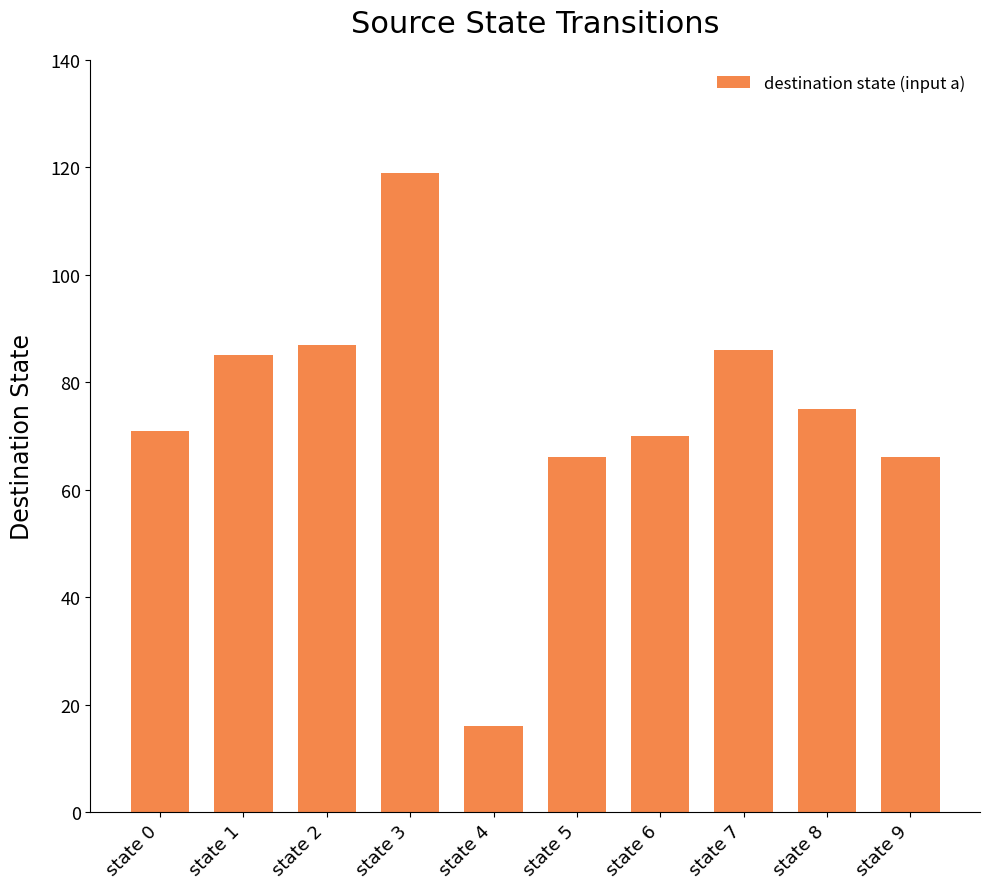

What is the average value?

74